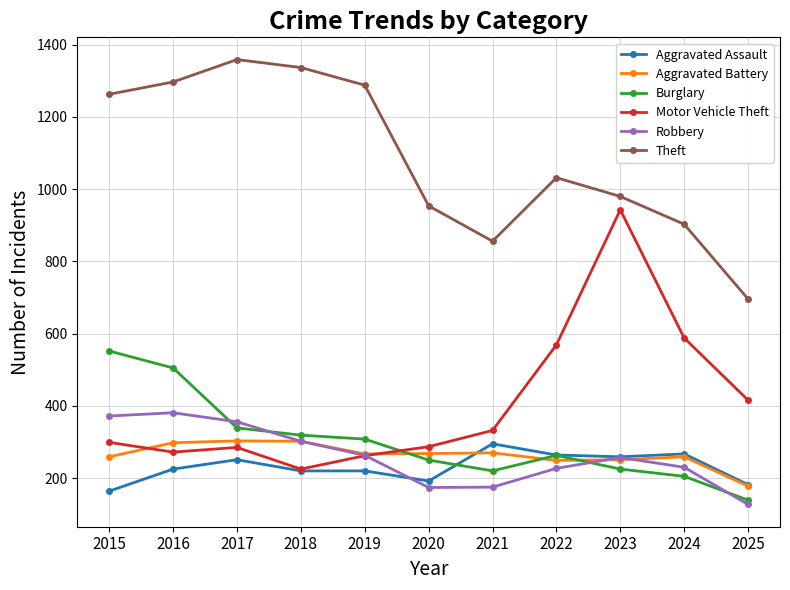

What is the average value of the Motor Vehicle Theft series?

407